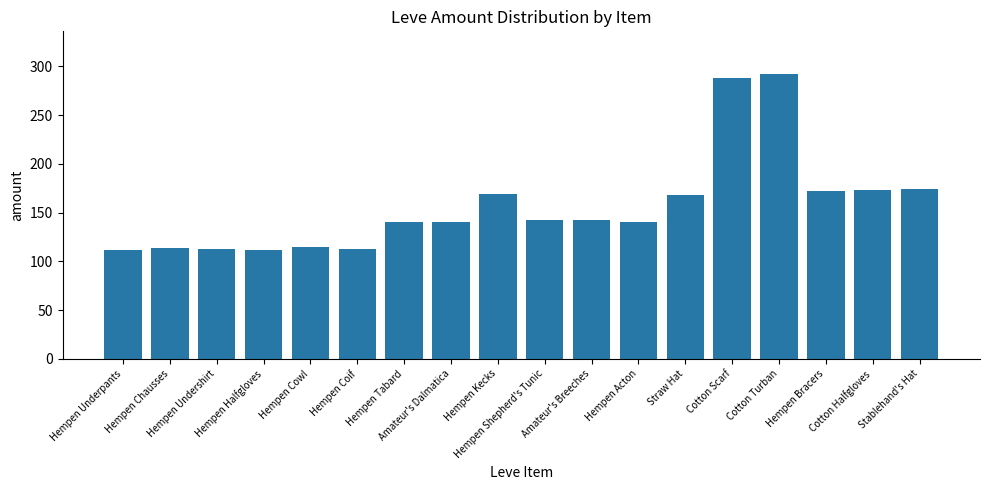

Which has a higher value, Hempen Underpants or Hempen Bracers?

Hempen Bracers